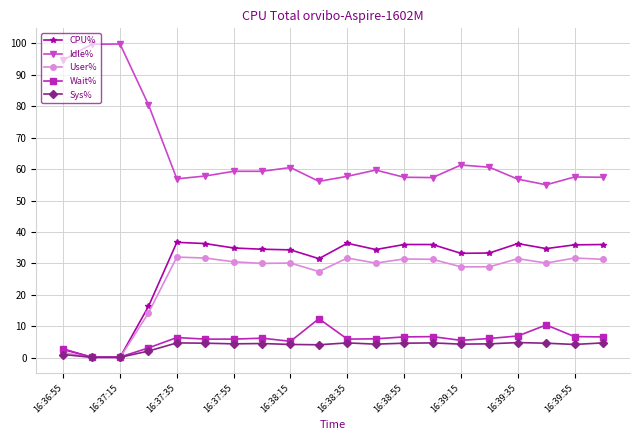

What is the greatest value displayed?

99.8